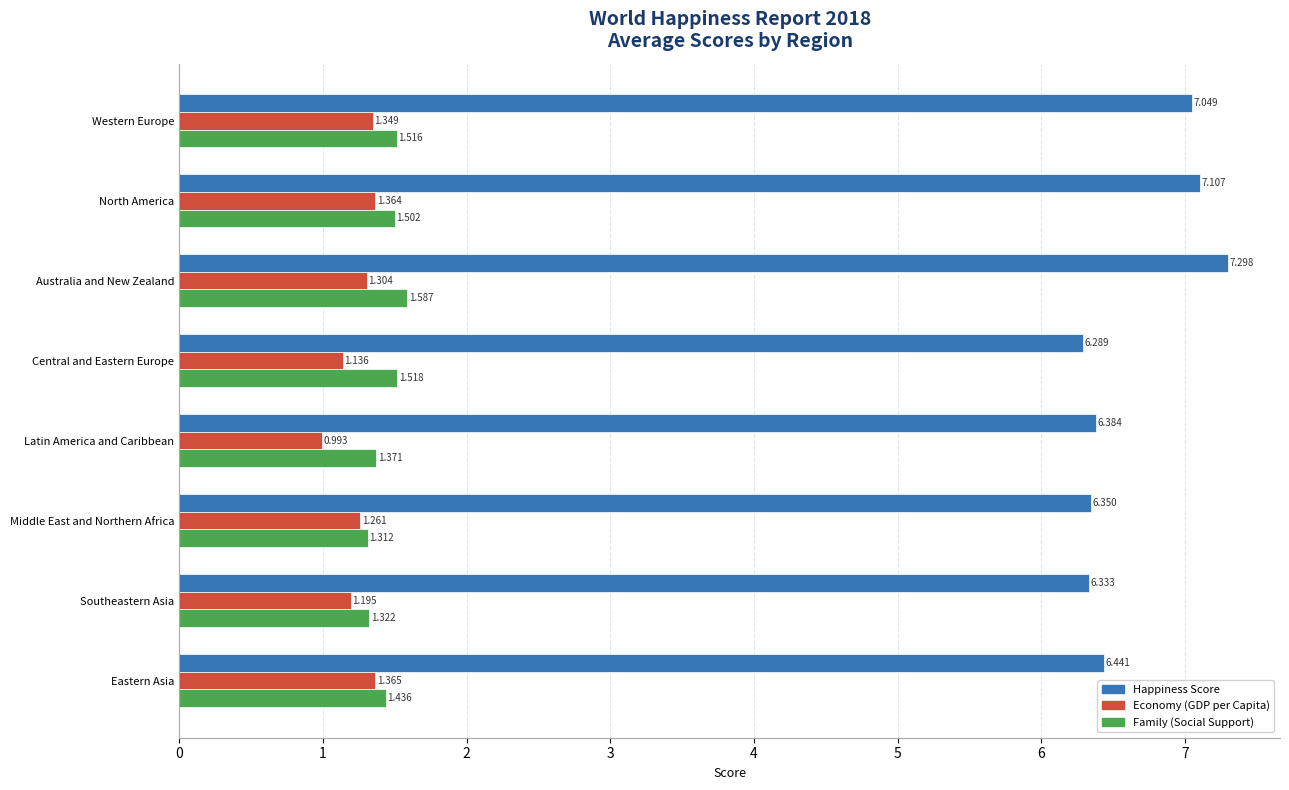

List the series in order of their peak value, highest first.

Happiness Score, Family (Social Support), Economy (GDP per Capita)